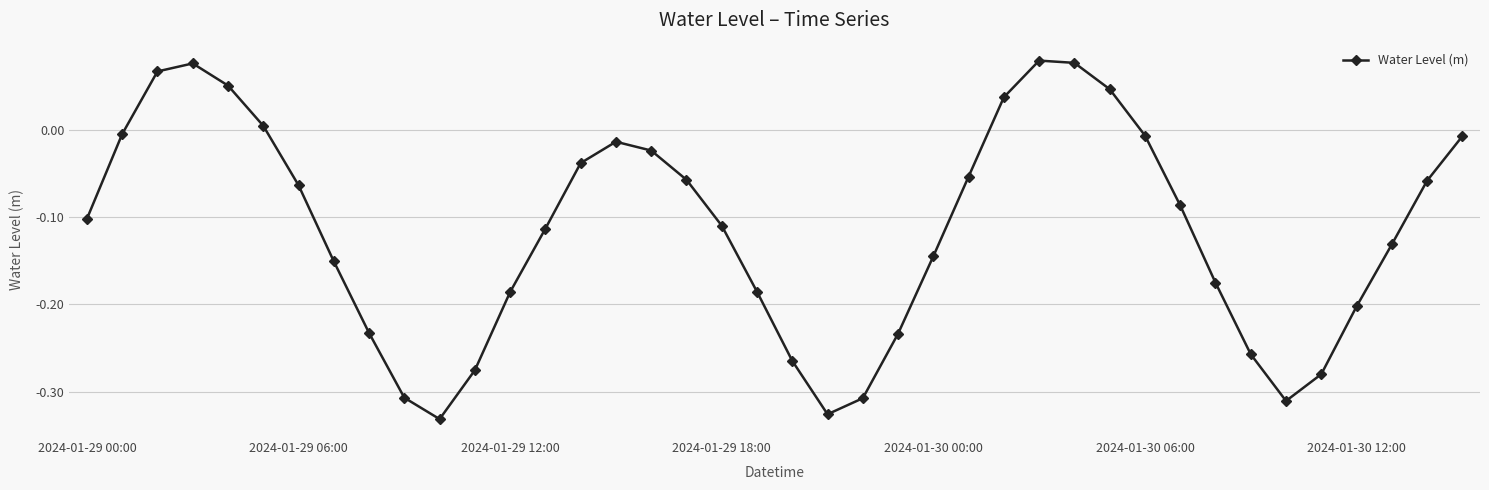

How many negative values are there?

32